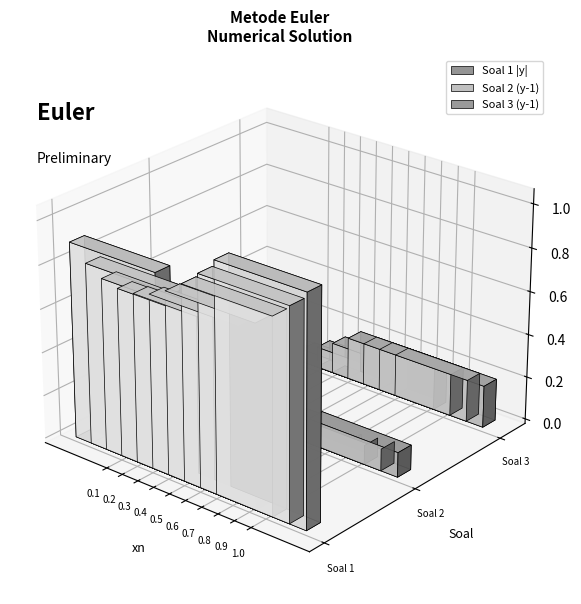

Rank the series at 4 from lowest to highest value.

Soal 1 y, Soal 2 y, Soal 3 y